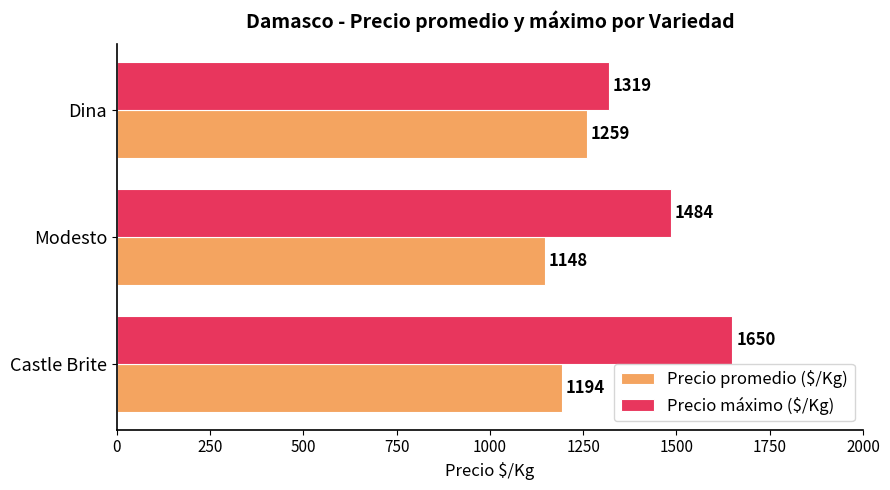

Count the Precio promedio ($/Kg) values in the range 1148 to 1259.

3